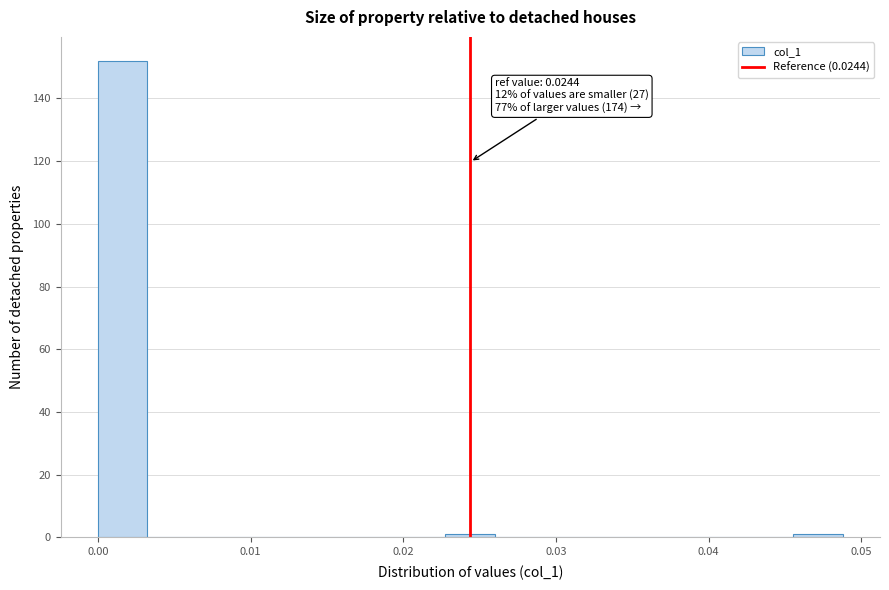

Around what value on the x-axis is the tallest bar? Give the approximate position of its centre, as read against the axis.

0.002